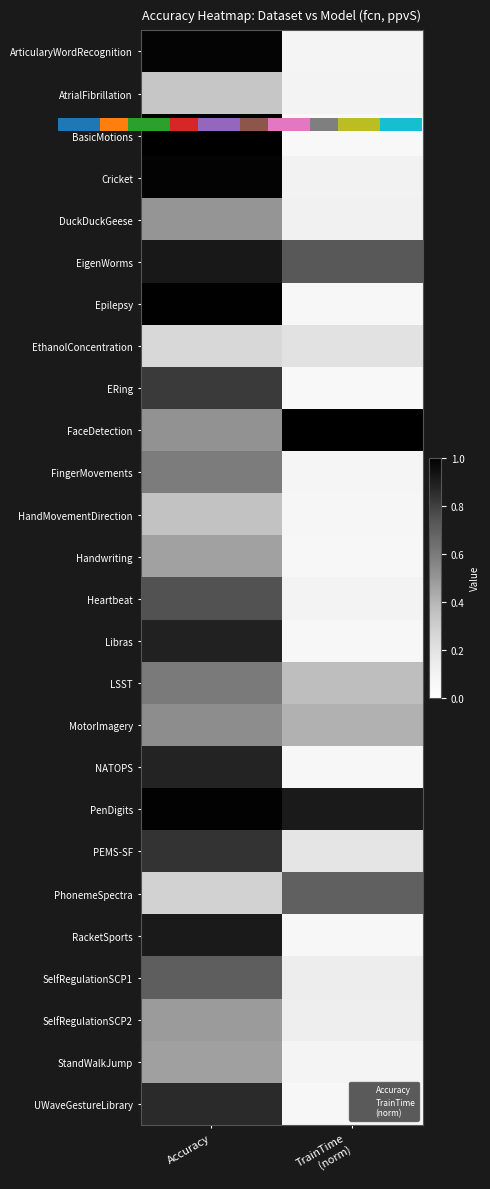

What is the spread (max minus min) of values at TrainTime
(norm)?

0.9